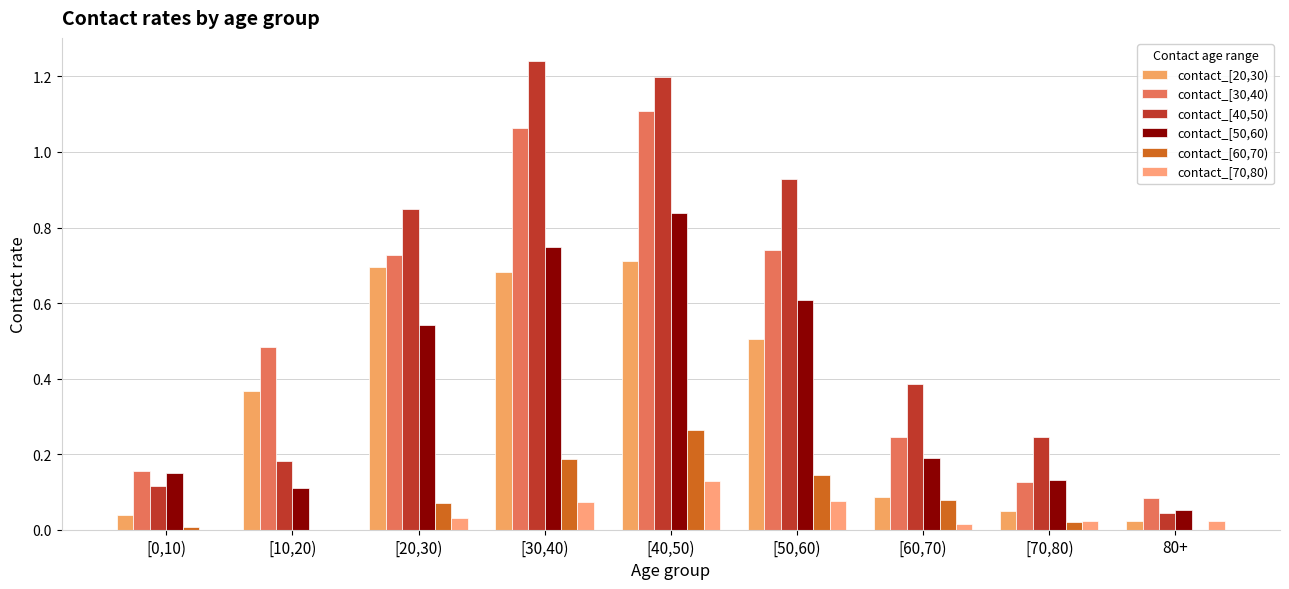

True or false: contact_[70,80) has a value of -0.0 at [10,20).

False